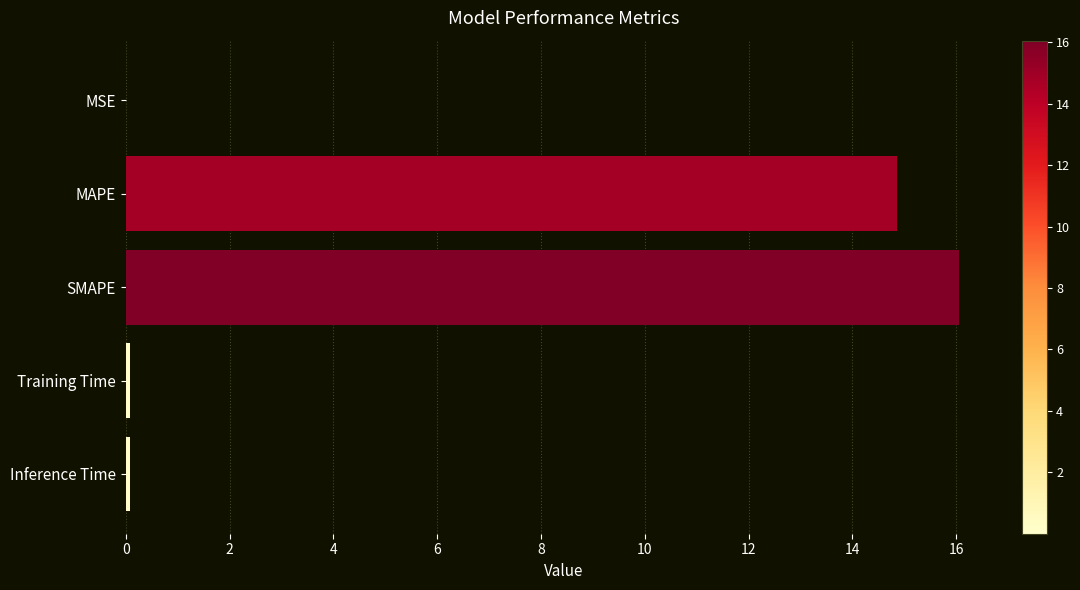

What is the greatest value displayed?

16.1